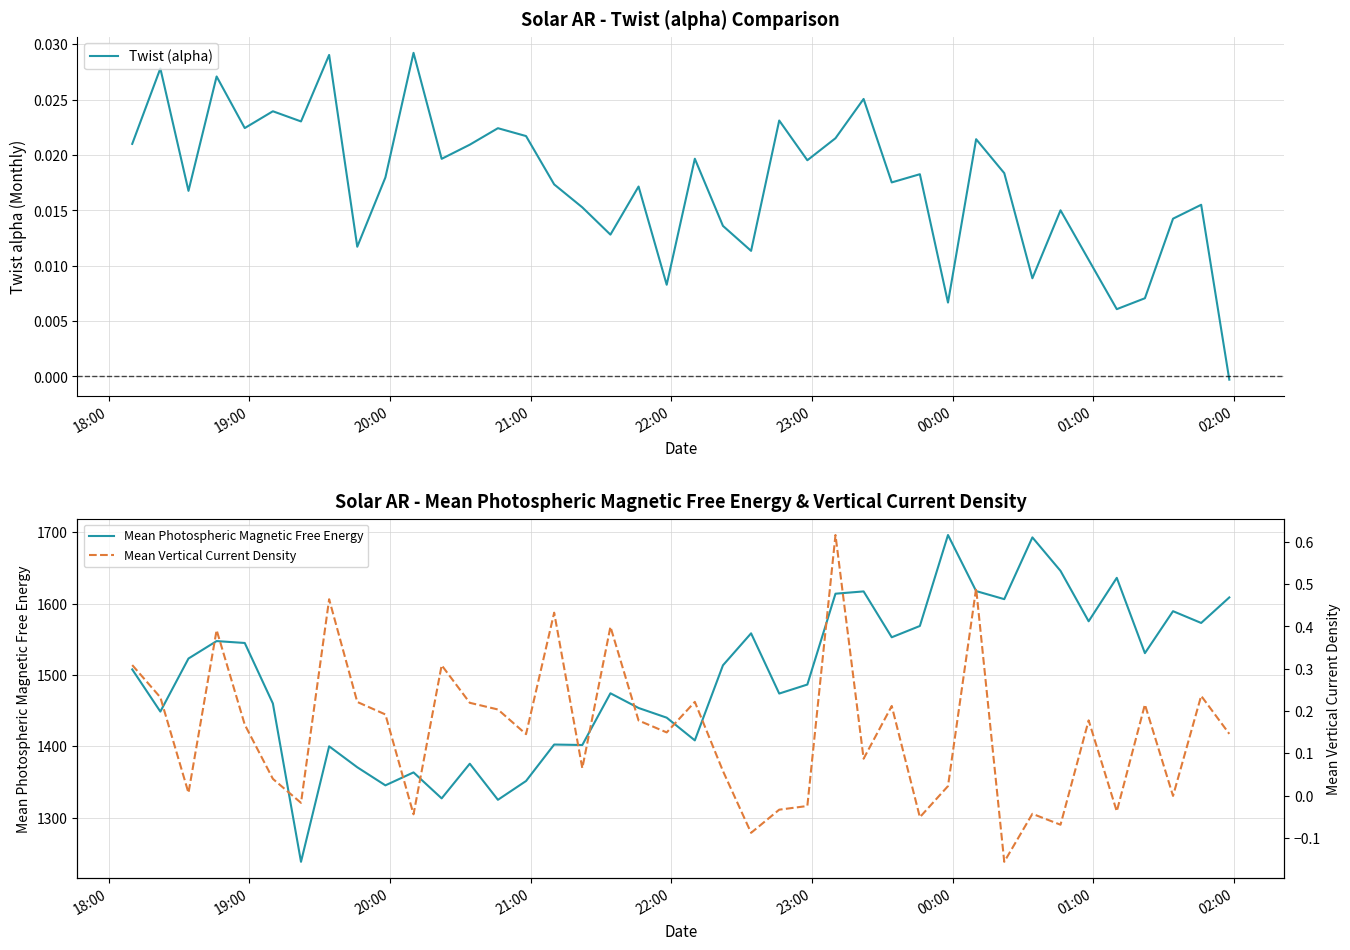

What is the difference between the second highest and second lowest values in the Mean Vertical Current Density series?

0.6